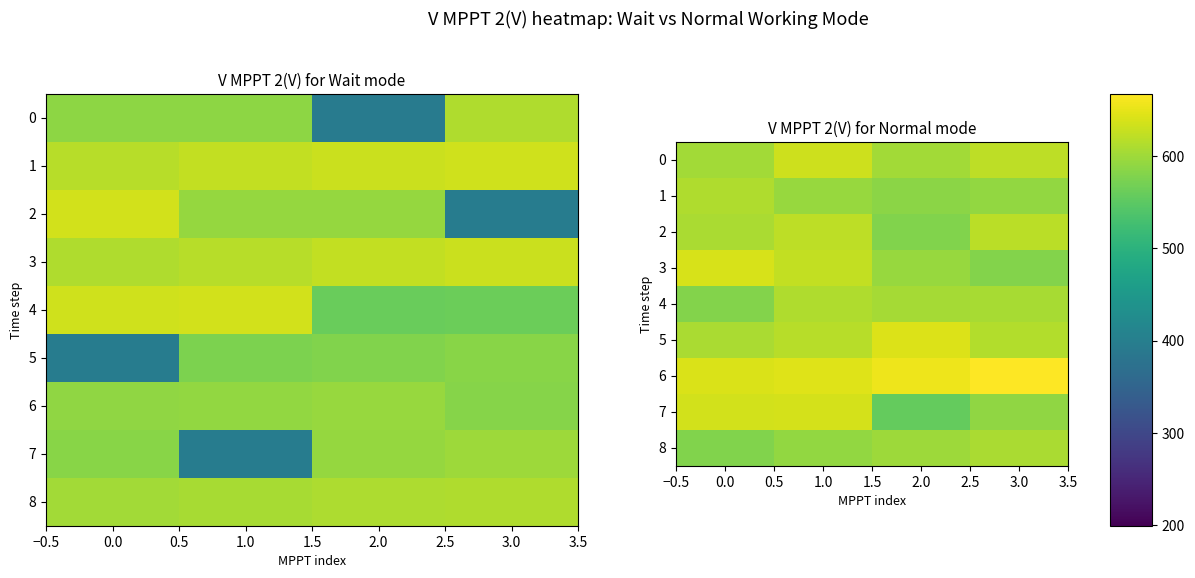

What is the approximate value of 5 at 2.0?

642.1